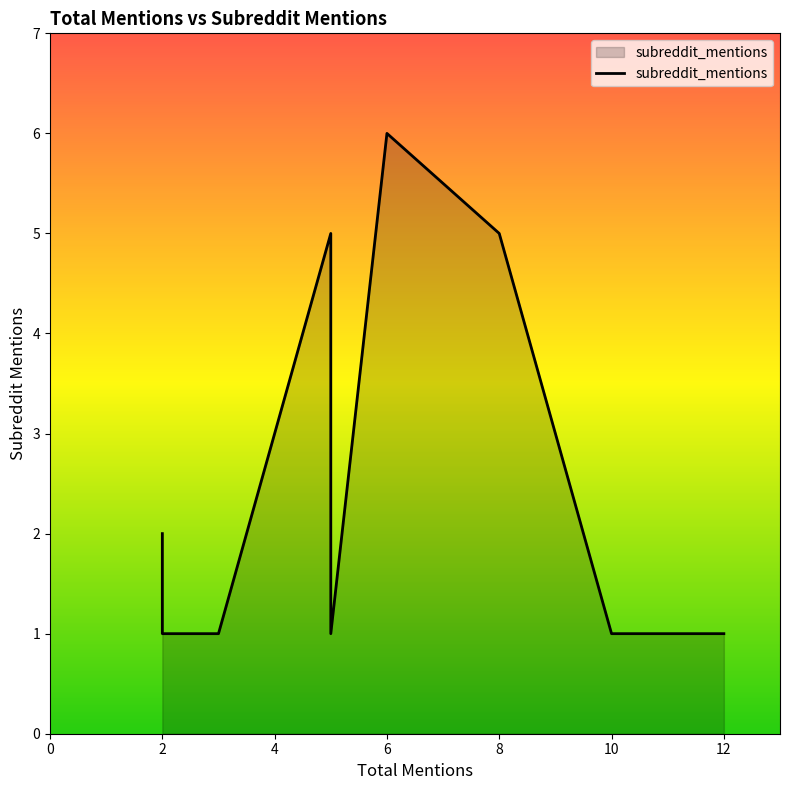

What is the label of the 17th point from the right?

2